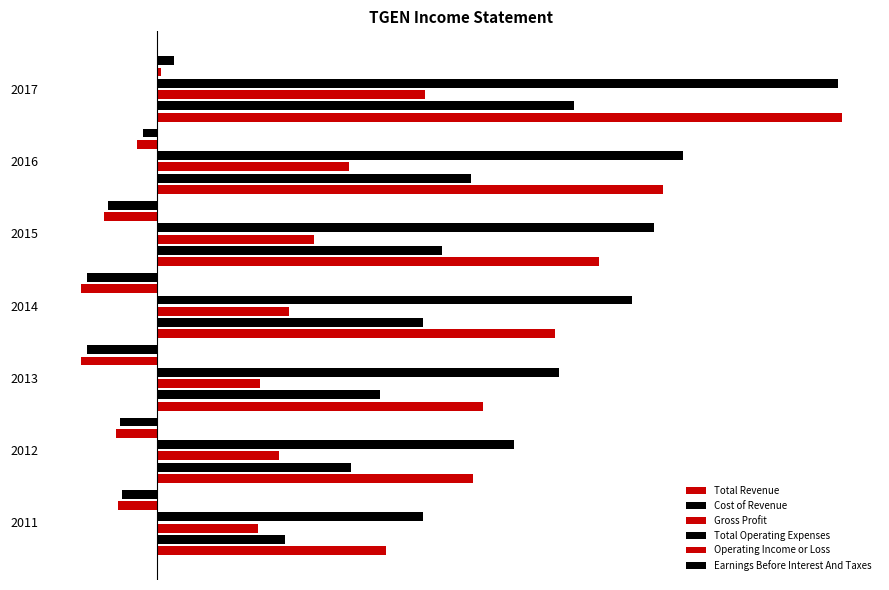

What is the greatest value displayed?

33200